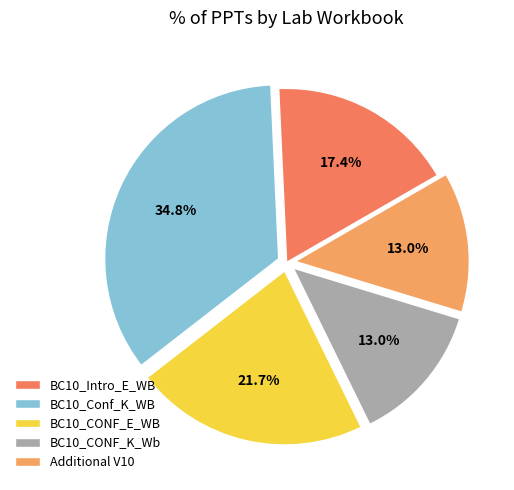

Count the number of slices in the pie.

5